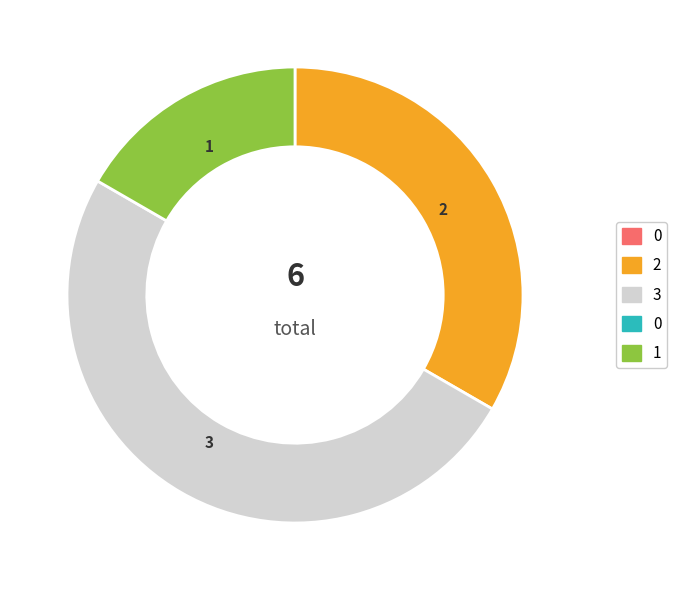

How many segments does this pie chart have?

3